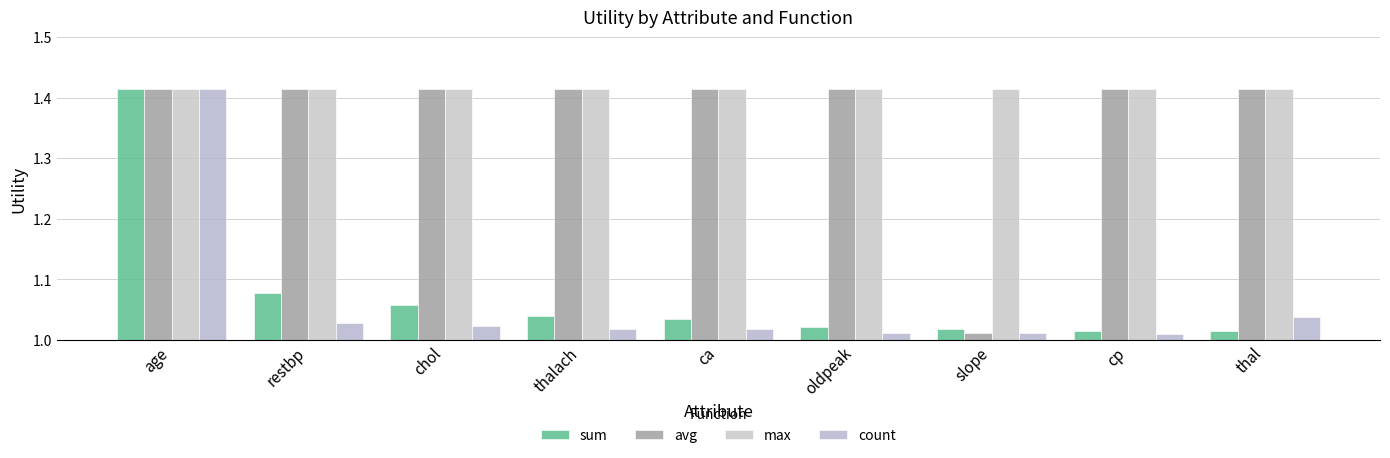

Between restbp and chol, which is larger?

restbp